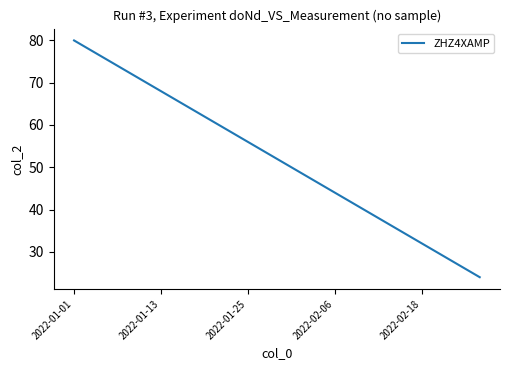

What is the smallest value displayed?

24